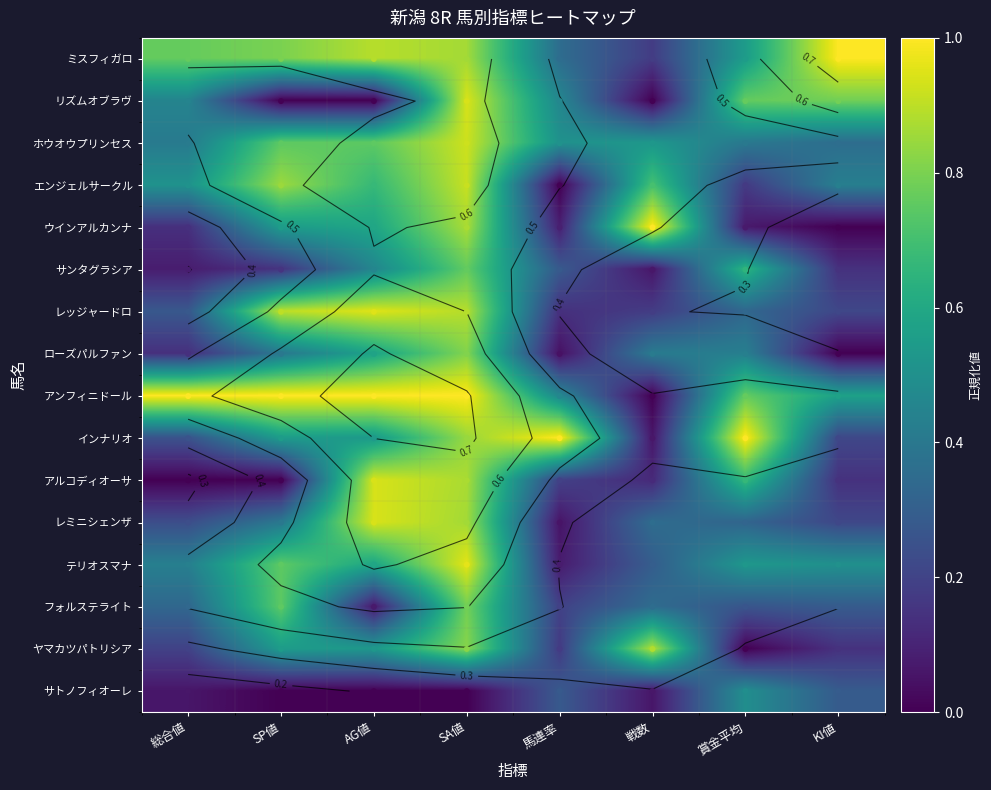

What is the approximate value of テリオスマナ at 総合値?

0.4